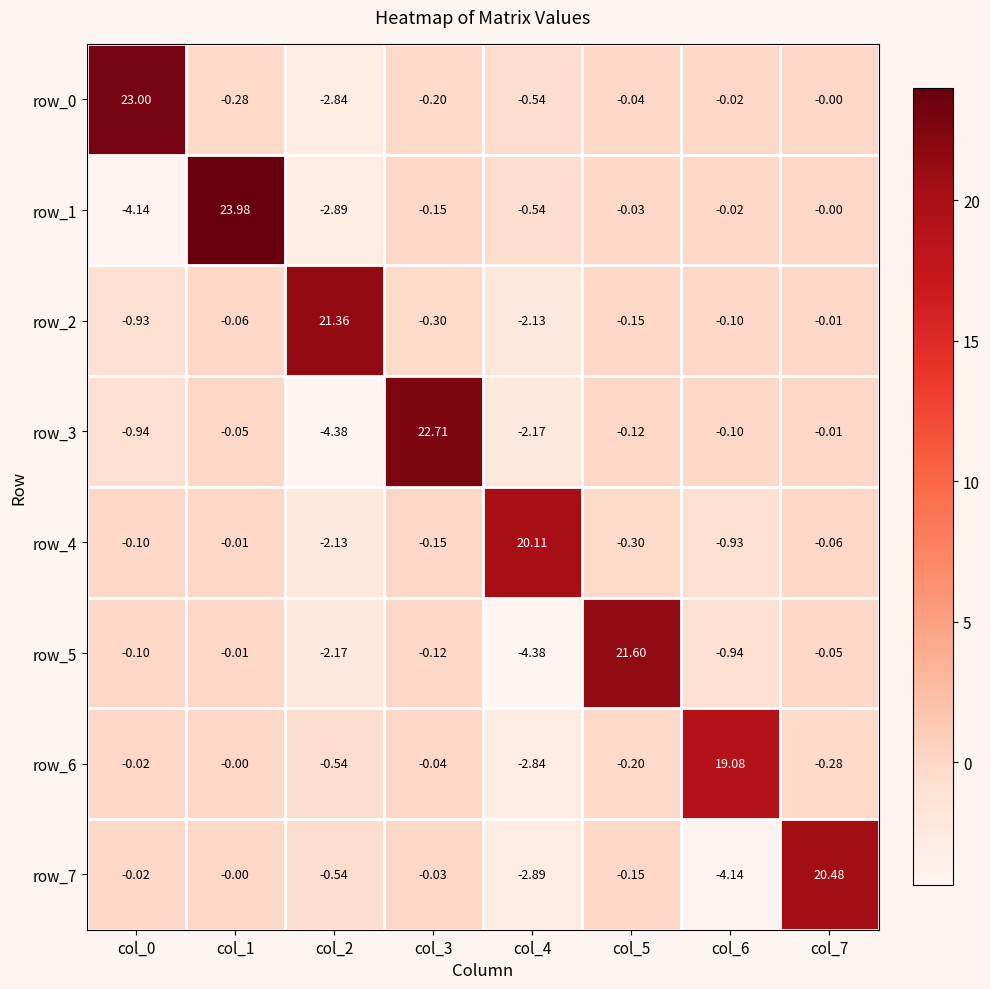

What is the average value of the row_3 series?

1.9